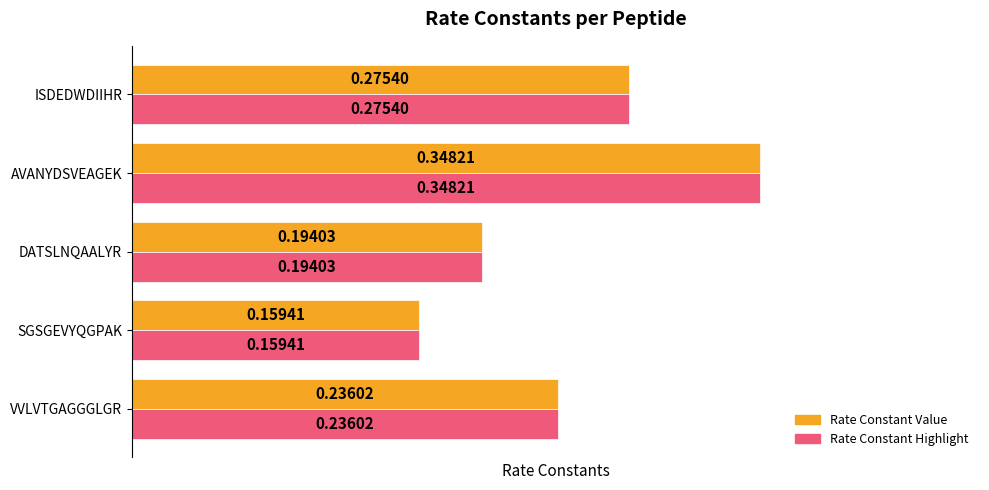

How many categories are shown in the chart?

5